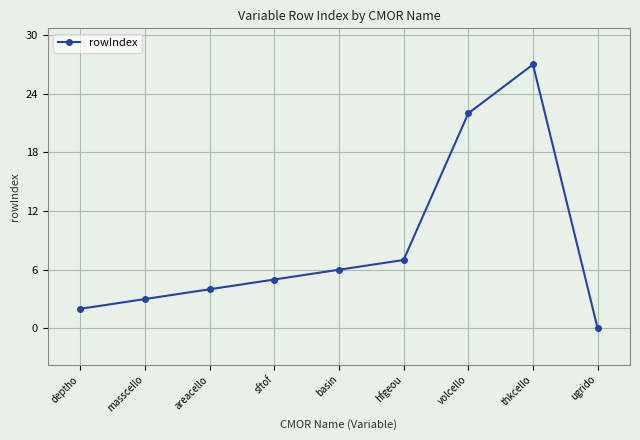

The value at volcello is 38. True or false?

False